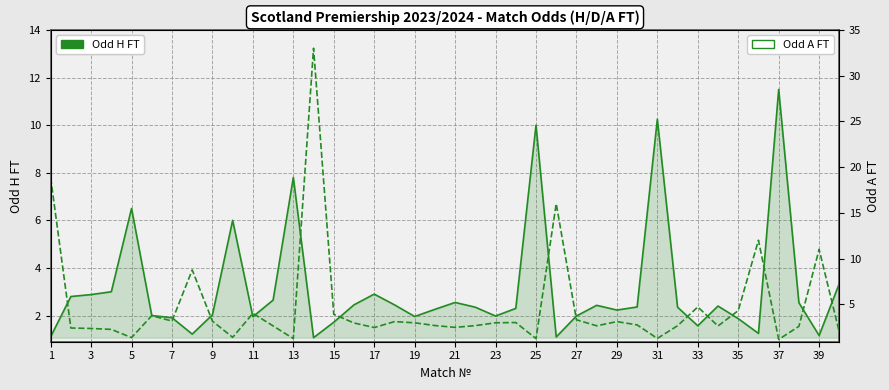

Does the chart display data point markers on the line(s)?

No